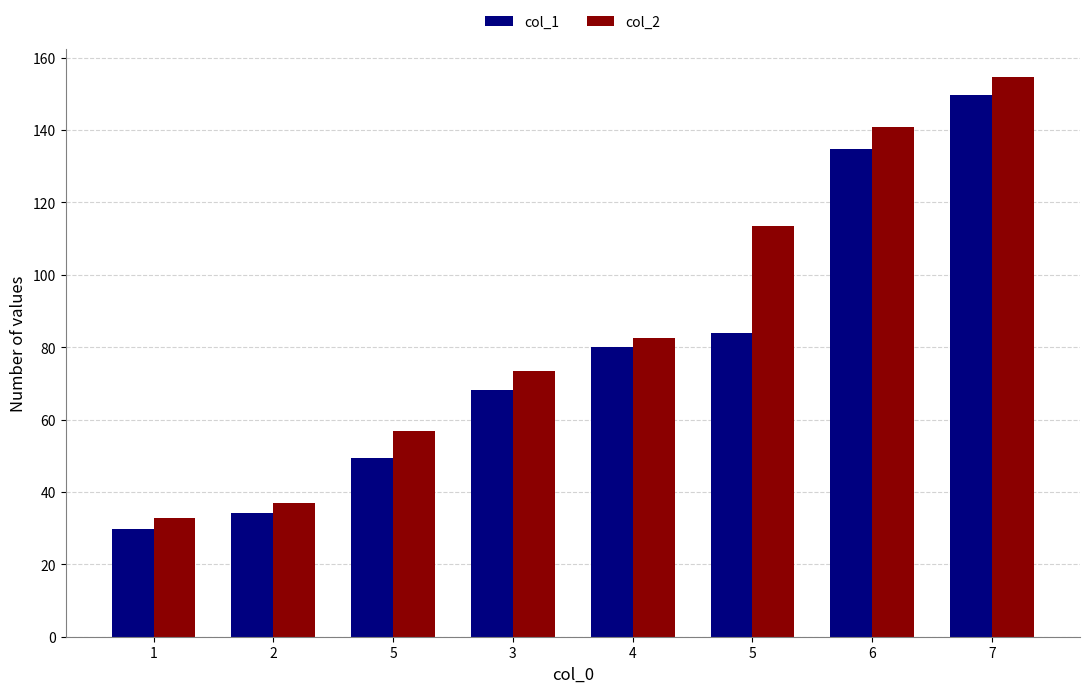

Are the bars horizontal?

No